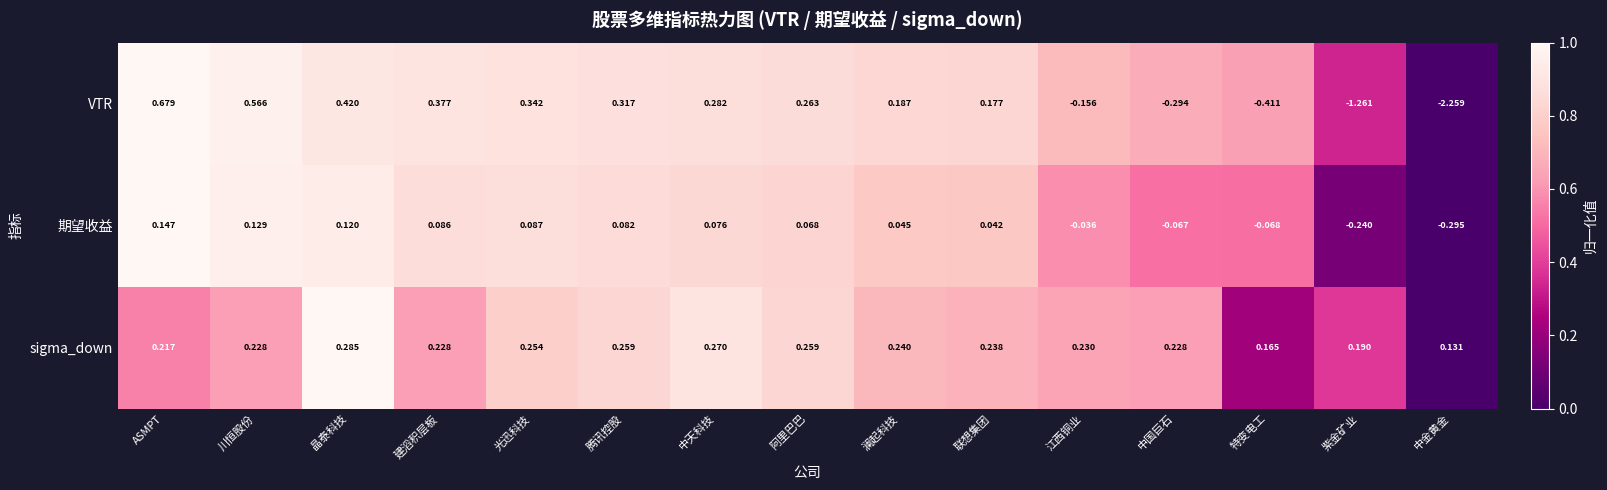

List the labels in order of VTR value, smallest first.

中金黄金, 紫金矿业, 特变电工, 中国巨石, 江西铜业, 联想集团, 澜起科技, 阿里巴巴, 中天科技, 腾讯控股, 光迅科技, 建滔积层板, 晶泰科技, 川恒股份, ASMPT